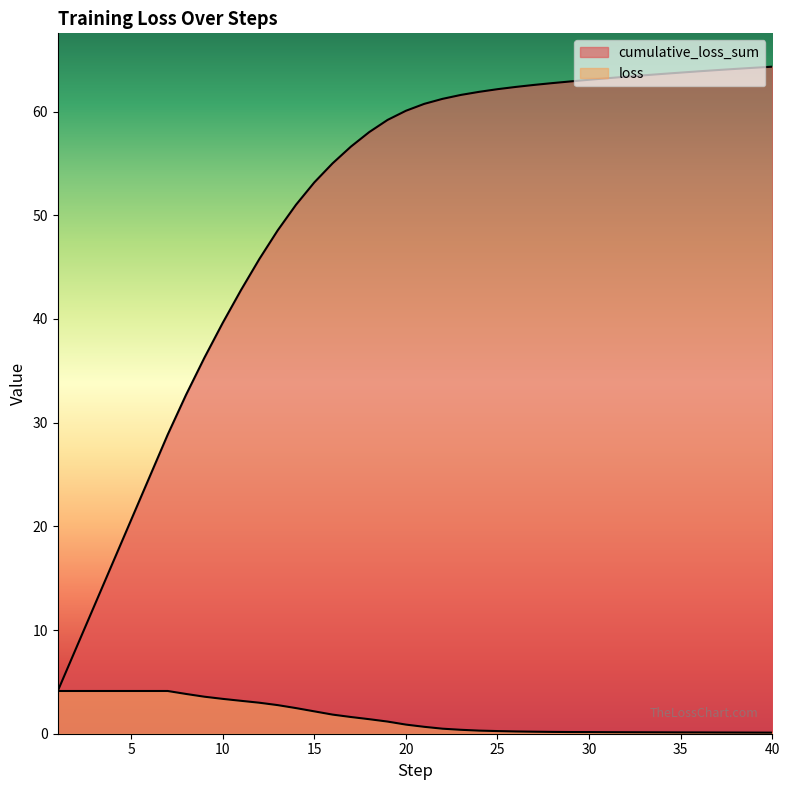

Reading left to right, transcribe all the data shown in this chart.

cumulative_loss_sum: 4.1	8.2	12.4	16.5	20.6	24.7	28.8	32.7	36.3	39.6	42.8	45.8	48.5	51.0	53.2	55.0	56.6	58.0	59.2	60.1	60.7	61.2	61.6	61.9	62.2	62.4	62.6	62.8	62.9	63.1	63.2	63.4	63.5	63.6	63.8	63.9	64.0	64.1	64.2	64.3
loss: 4.1	4.1	4.1	4.1	4.1	4.1	4.1	3.8	3.6	3.4	3.2	3.0	2.8	2.5	2.2	1.8	1.6	1.4	1.2	0.9	0.7	0.5	0.4	0.3	0.3	0.2	0.2	0.2	0.2	0.2	0.1	0.1	0.1	0.1	0.1	0.1	0.1	0.1	0.1	0.1